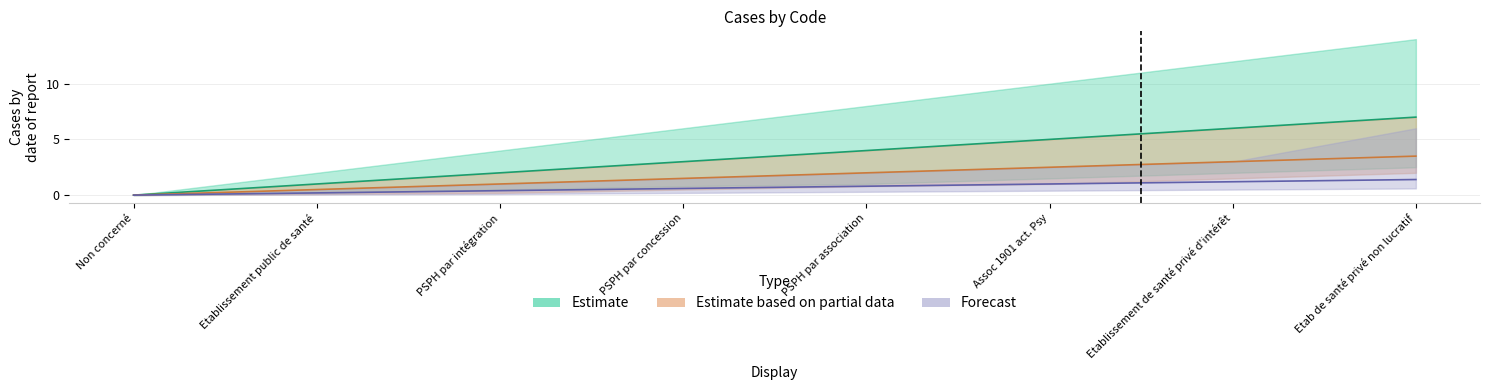

What is the difference between the maximum and minimum values in the Estimate series?

7.0